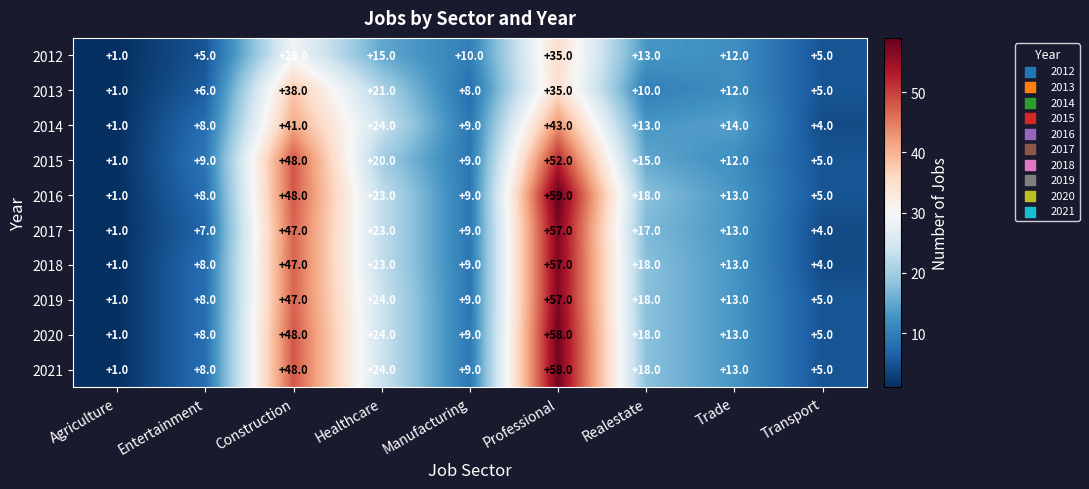

What is the sum of the 2019 values at Manufacturing and Realestate?

27